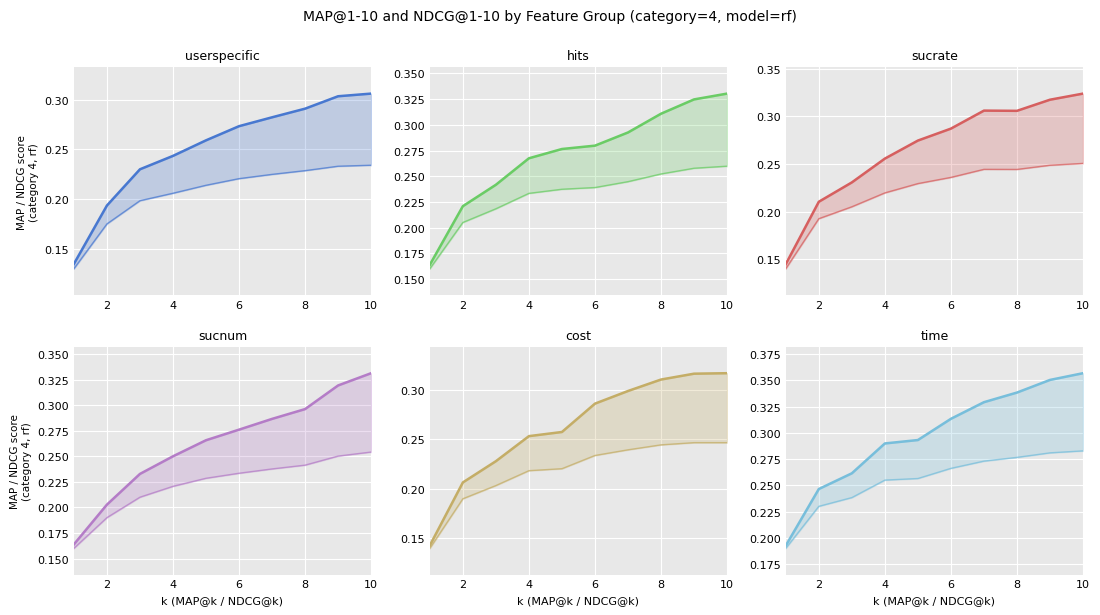

Is it true that sucrate equals 0.1 at 2?

False